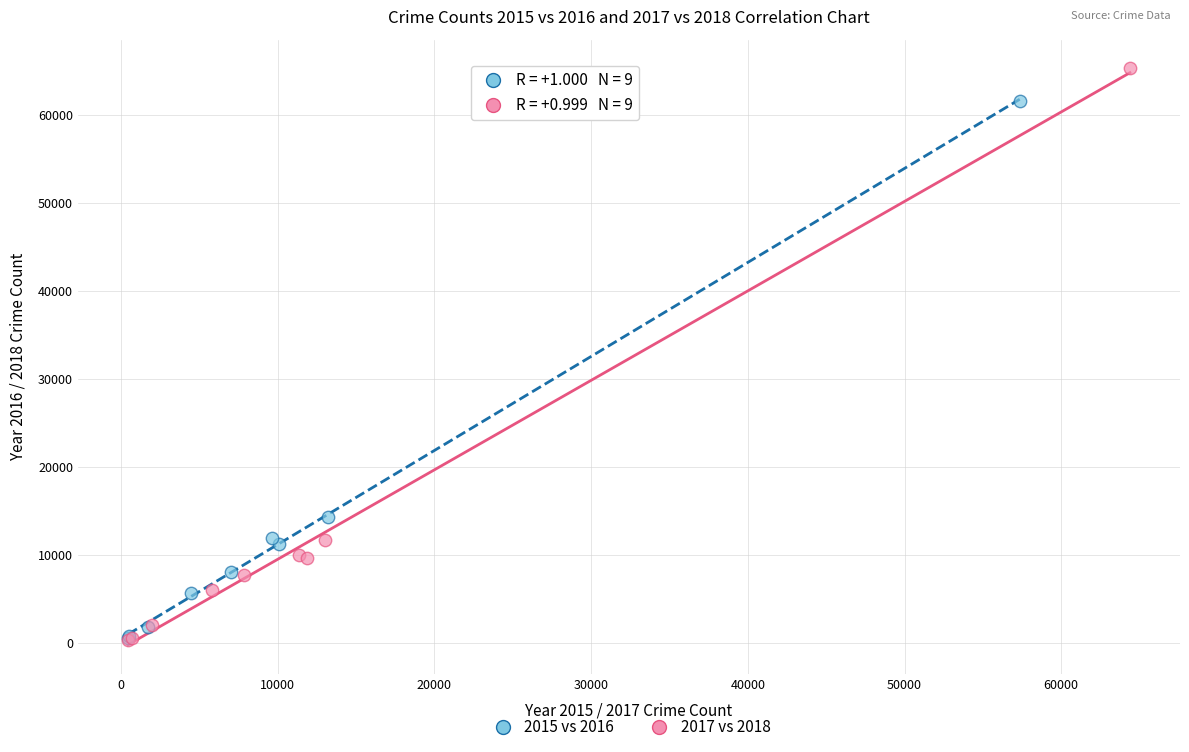

Which series reaches the maximum Y coordinate?

2017 vs 2018